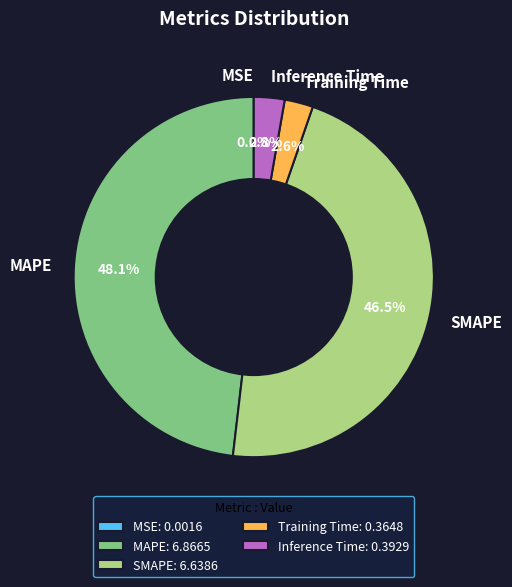

The Inference Time slice represents 10% of the pie. True or false?

False